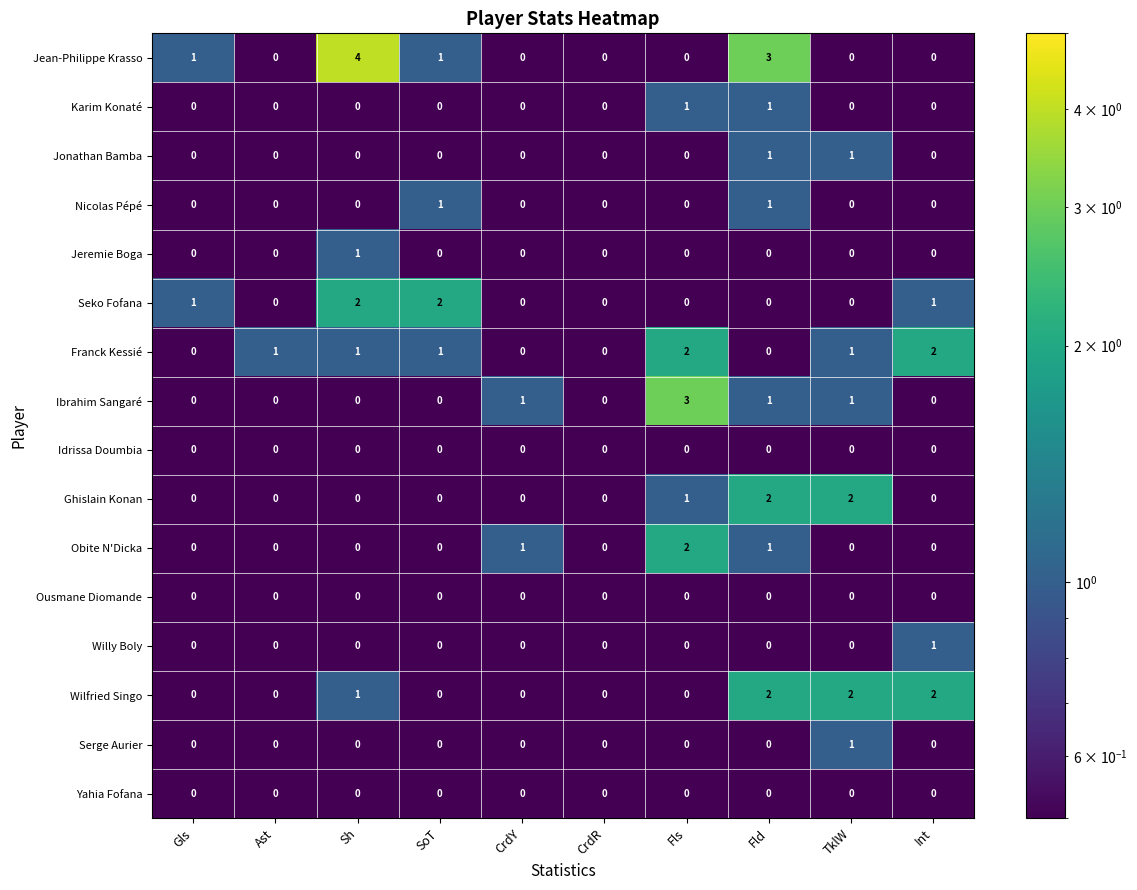

Read the Jean-Philippe Krasso value at Sh.

4